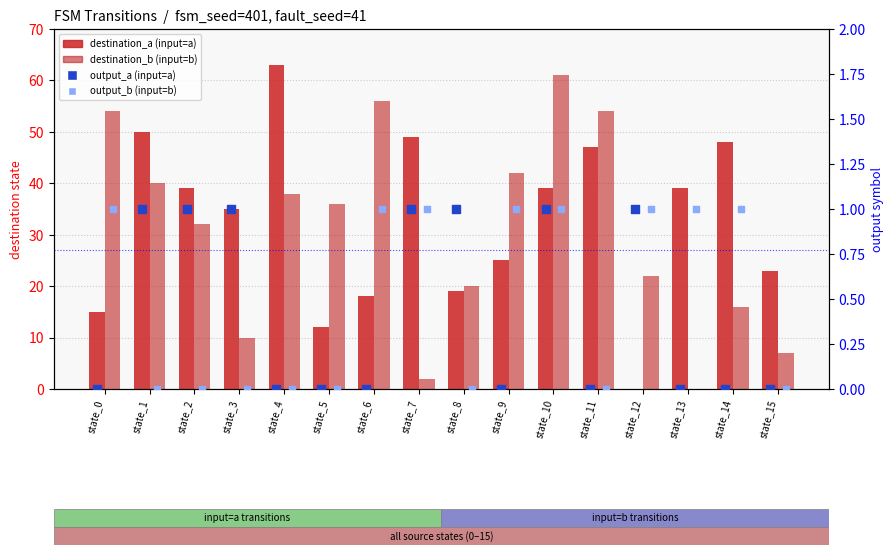

Which series reaches the maximum Y coordinate?

destination_a (input=a)